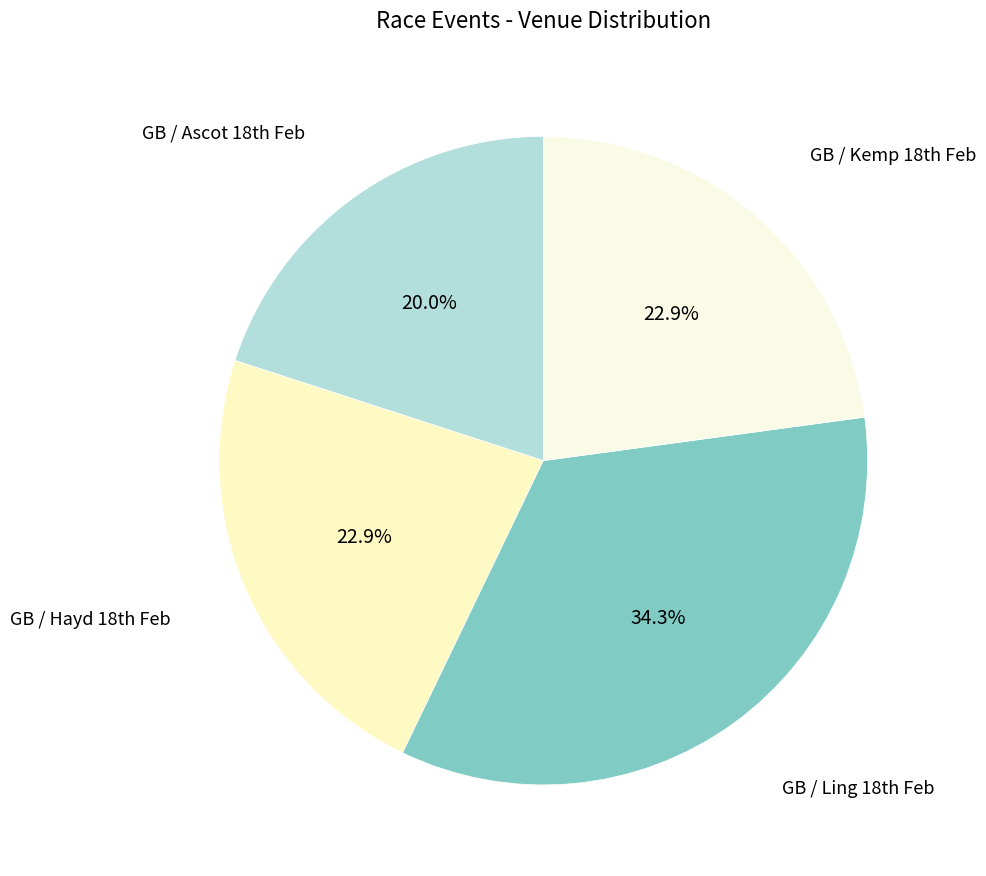

Is there a majority slice in this chart?

No